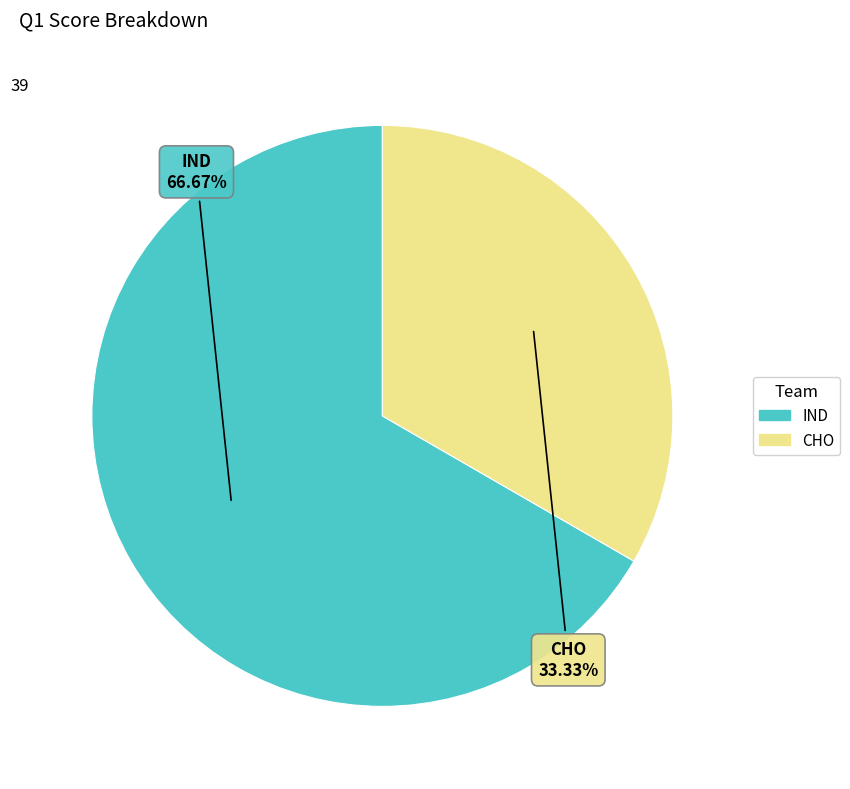

What is the largest slice in the pie chart?

IND